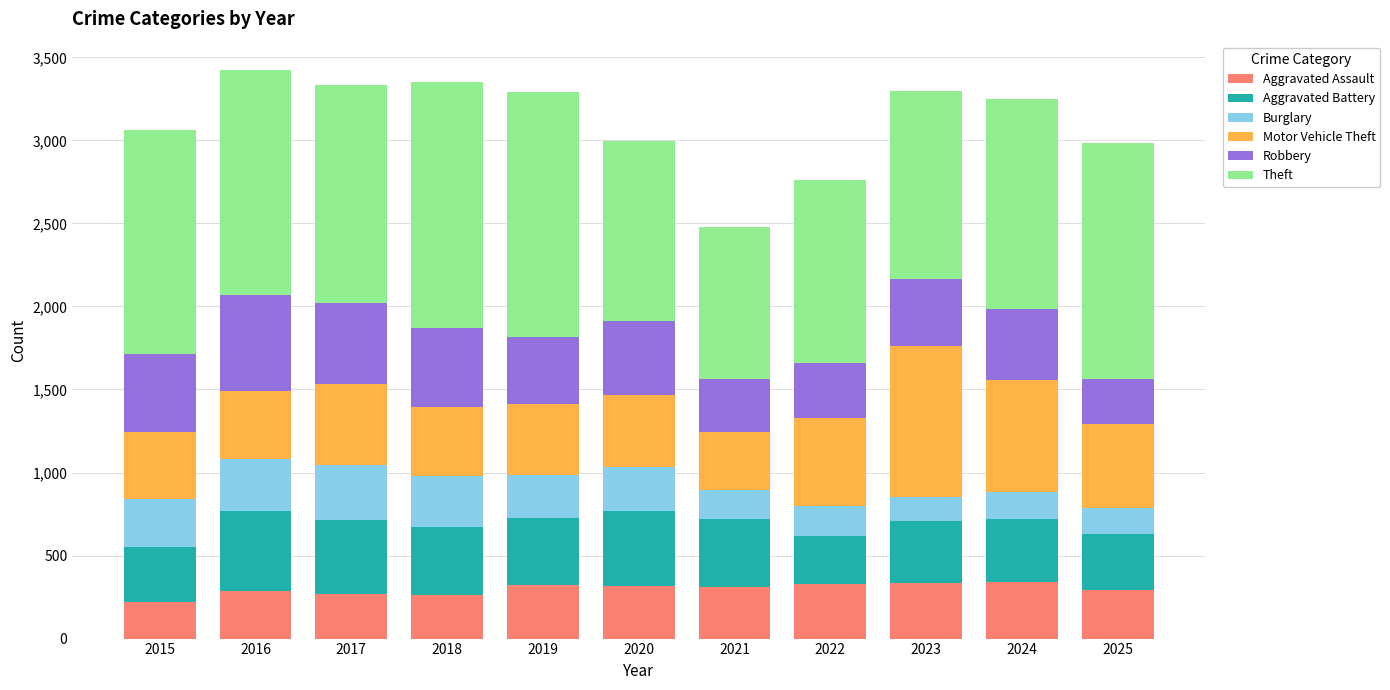

What is the lowest value of the Aggravated Assault series?

222